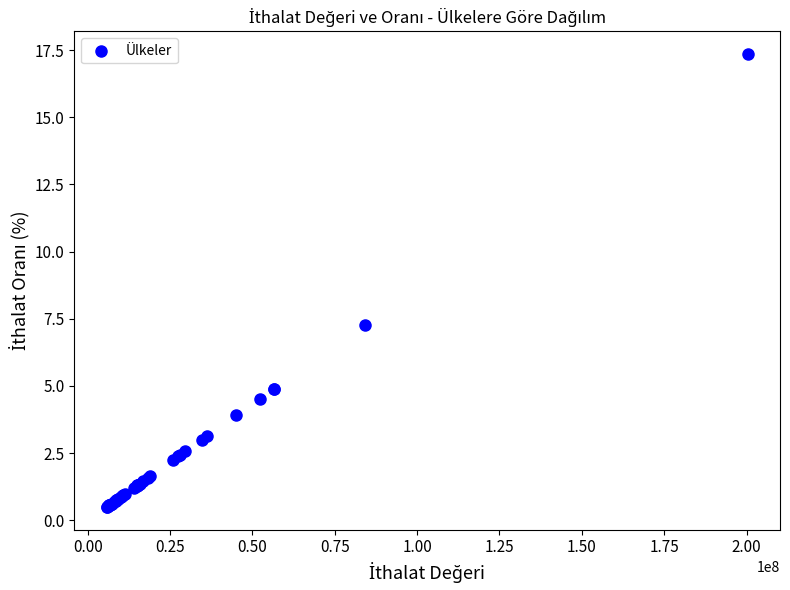

What Y value in the scatter plot is closest to 8?

7.3